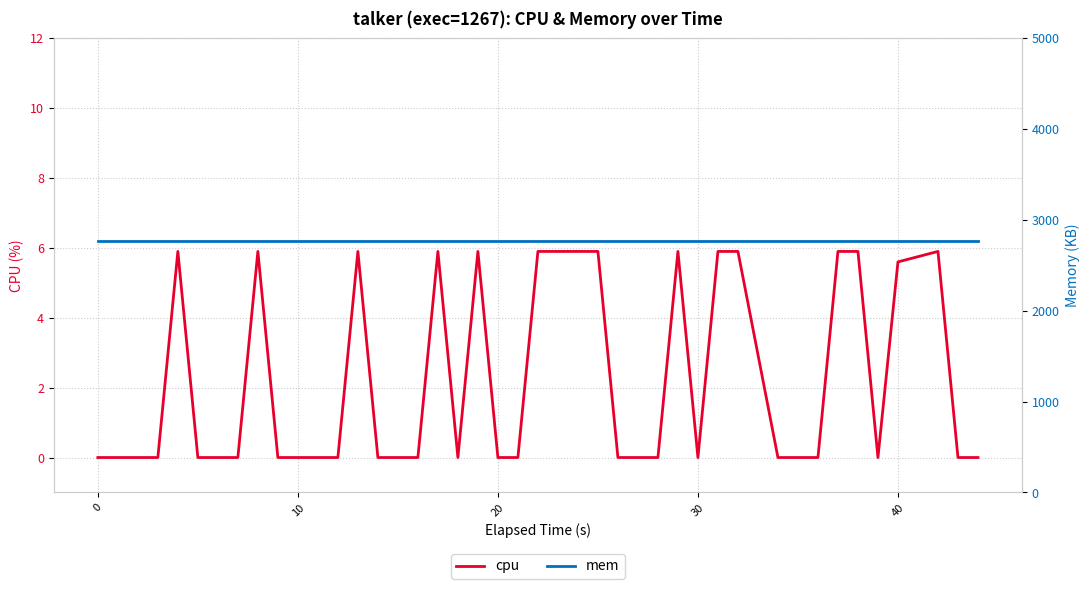

What is the highest value of the cpu series?

5.9